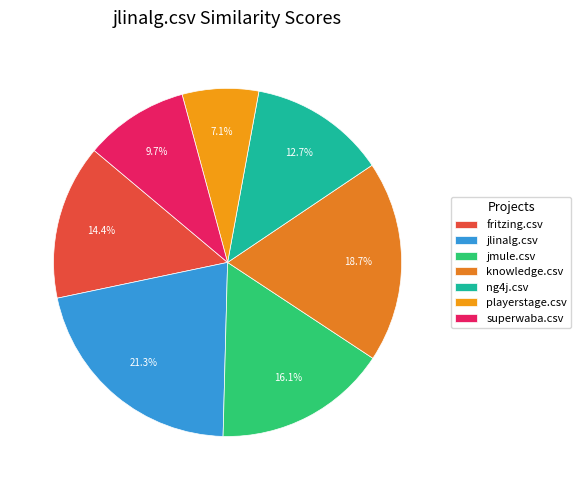

True or false: jmule.csv accounts for 30% of the total.

False